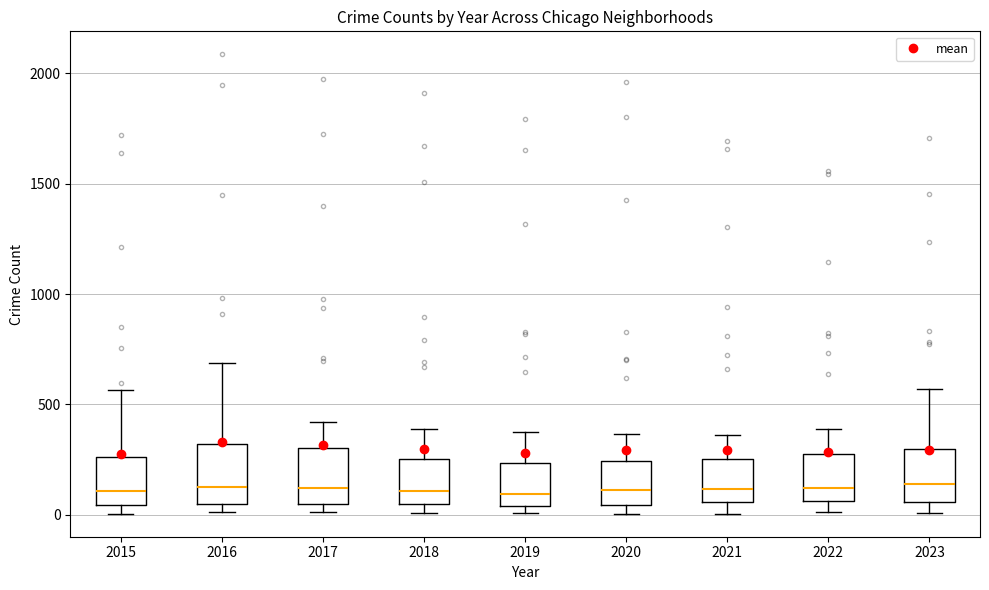

Reading left to right, transcribe this box plot: for each box, give where its median line is, the range the box spans, and where its two whiskers end, as read against the y-axis. The values are not printed on the chart, so give them approximately, as read against the axis.

2015: median 100, box 50 to 250, whiskers 0 to 550
2016: median 150, box 50 to 300, whiskers 0 to 700
2017: median 100, box 50 to 300, whiskers 0 to 400
2018: median 100, box 50 to 250, whiskers 0 to 400
2019: median 100, box 50 to 250, whiskers 0 to 400
2020: median 100, box 50 to 250, whiskers 0 to 350
2021: median 100, box 50 to 250, whiskers 0 to 350
2022: median 100, box 50 to 250, whiskers 0 to 400
2023: median 150, box 50 to 300, whiskers 0 to 550